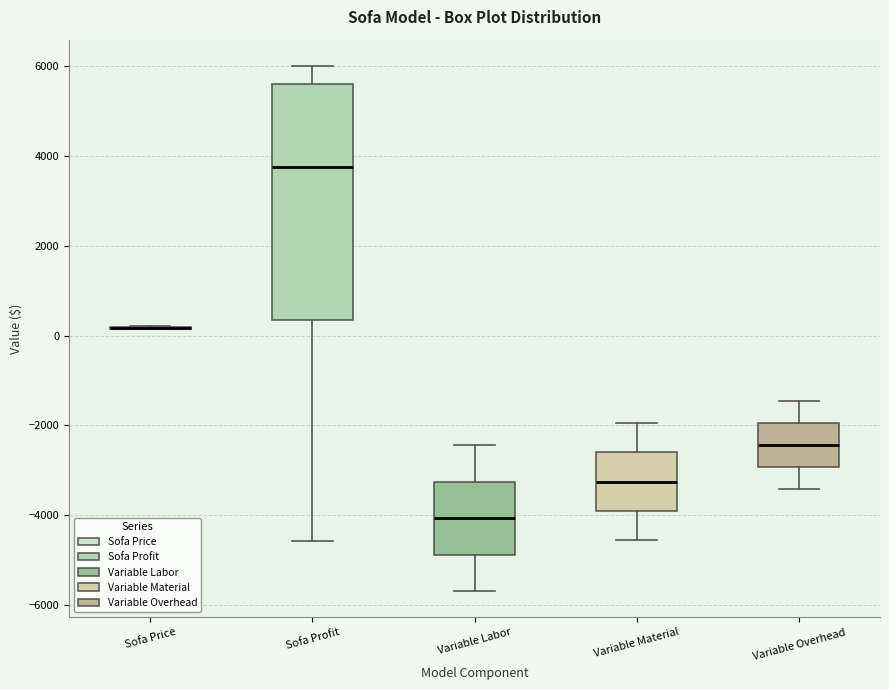

Reading left to right, transcribe this box plot: for each box, give where its median line is, the range the box spans, and where its two whiskers end, as read against the y-axis. The values are not printed on the chart, so give them approximately, as read against the axis.

Sofa Price: box collapsed to a line at 200, whiskers 200 to 200
Sofa Profit: median 3800, box 400 to 5600, whiskers -4600 to 6000
Variable Labor: median -4000, box -4800 to -3200, whiskers -5600 to -2400
Variable Material: median -3200, box -3800 to -2600, whiskers -4600 to -2000
Variable Overhead: median -2400, box -3000 to -2000, whiskers -3400 to -1400